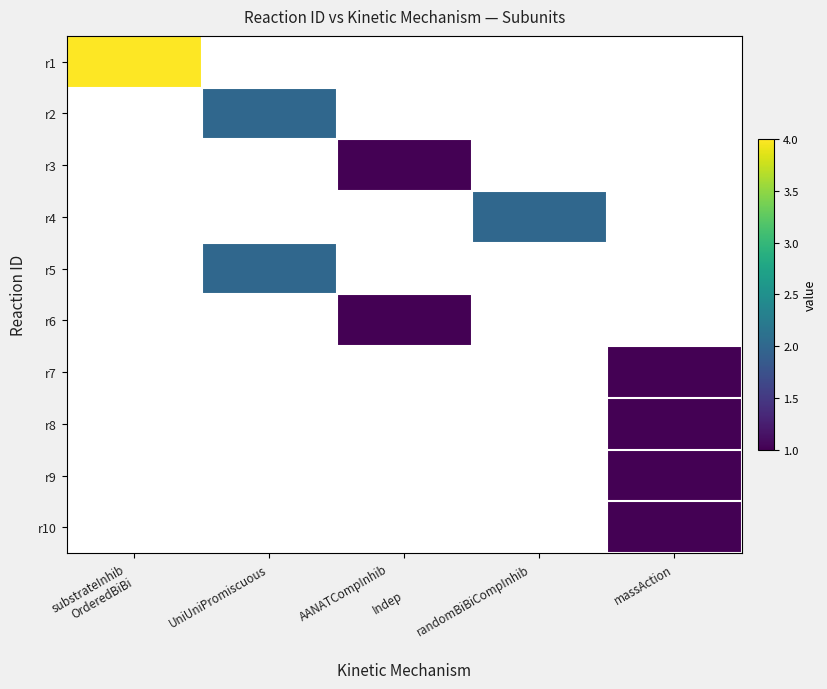

Where is r1 nearest to the value 4?

substrateInhib OrderedBiBi